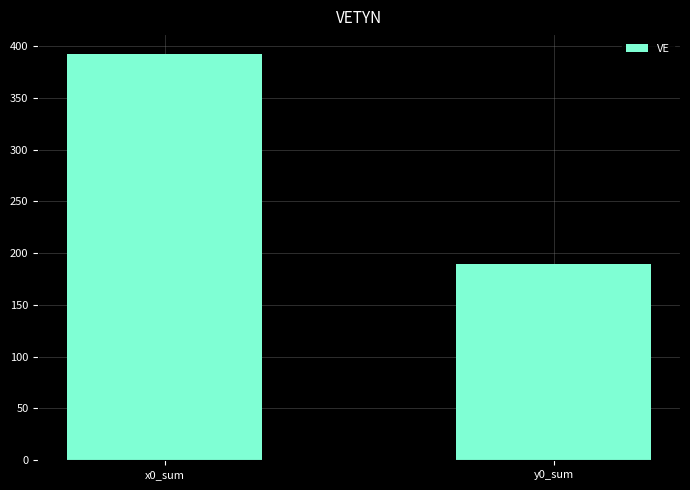

Between y0_sum and x0_sum, which is larger?

x0_sum